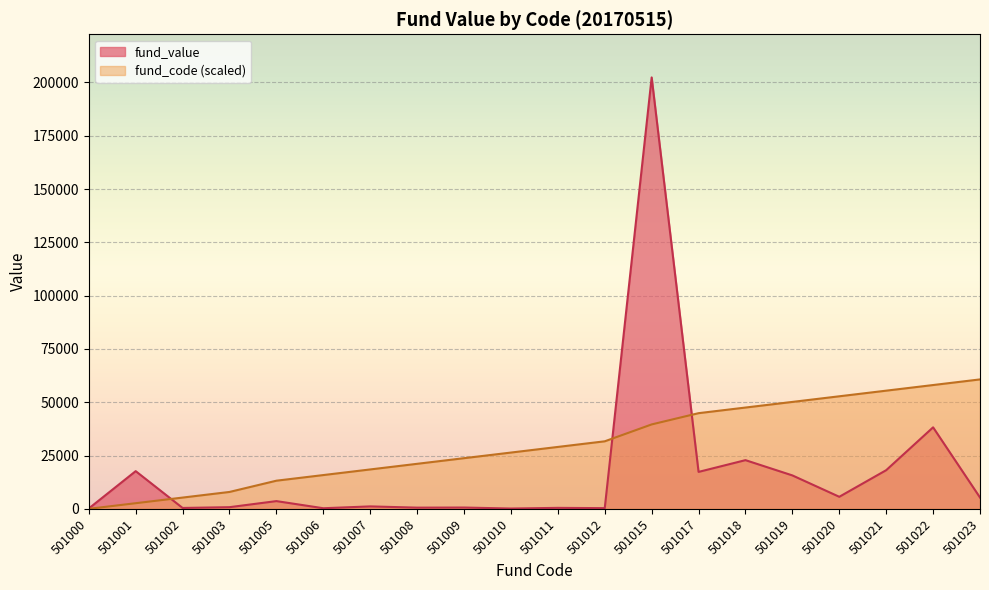

Reading left to right, extract all data points from this chart.

fund_code: 0.0	2639.6	5279.1	7918.7	13197.8	15837.4	18477.0	21116.6	23756.1	26395.7	29035.3	31674.8	39593.5	44872.7	47512.3	50151.8	52791.4	55431.0	58070.5	60710.1
fund_value: 165.8	17679.5	412.0	774.4	3624.3	278.5	1141.1	559.6	606.4	146.5	452.9	321.5	202367.0	17323.0	22836.7	15676.0	5646.1	18128.5	38227.1	5310.1